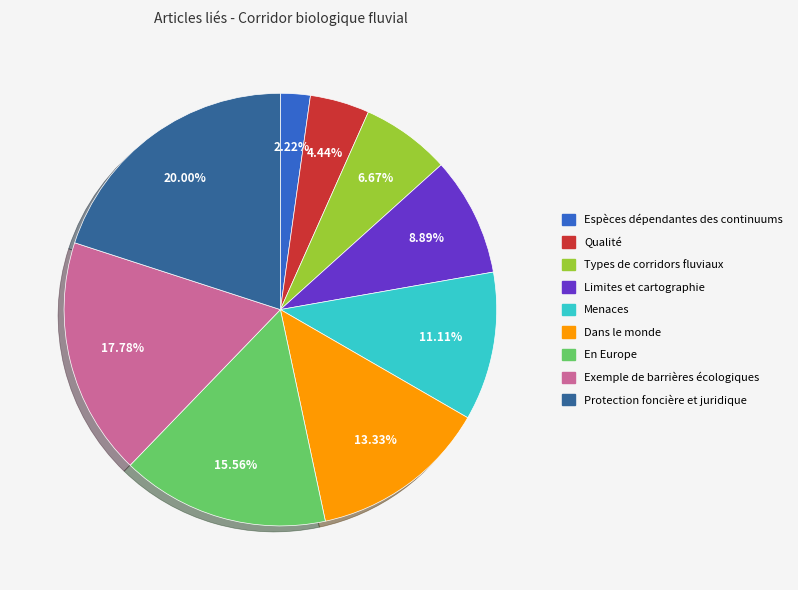

Is there a majority slice in this chart?

No